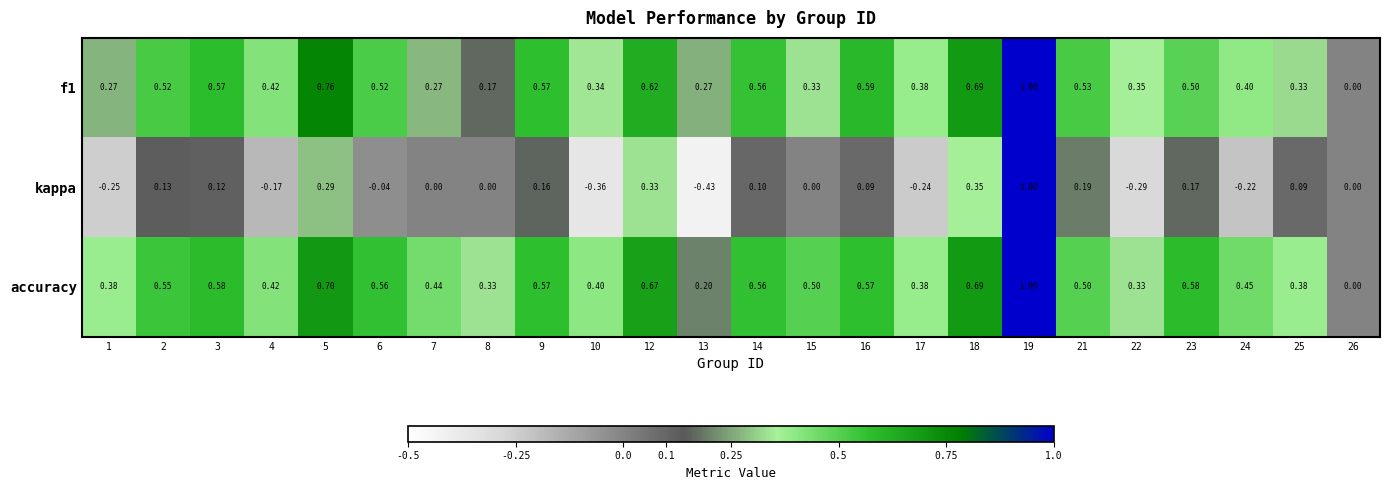

Between 5 and 12, which series saw the biggest shift?

f1